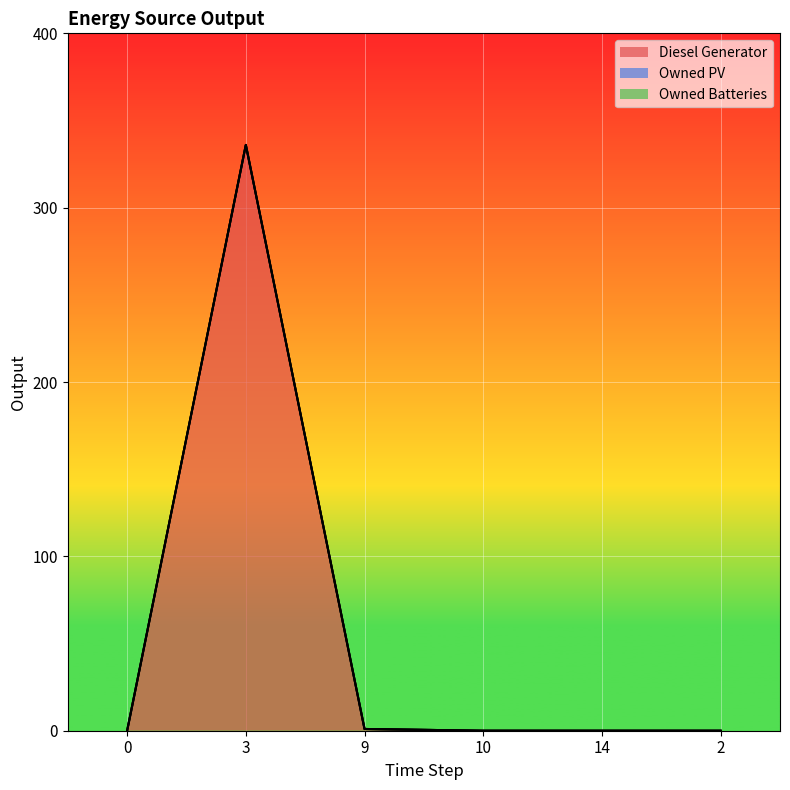

The Owned Batteries series shows 0 at 3. True or false?

True